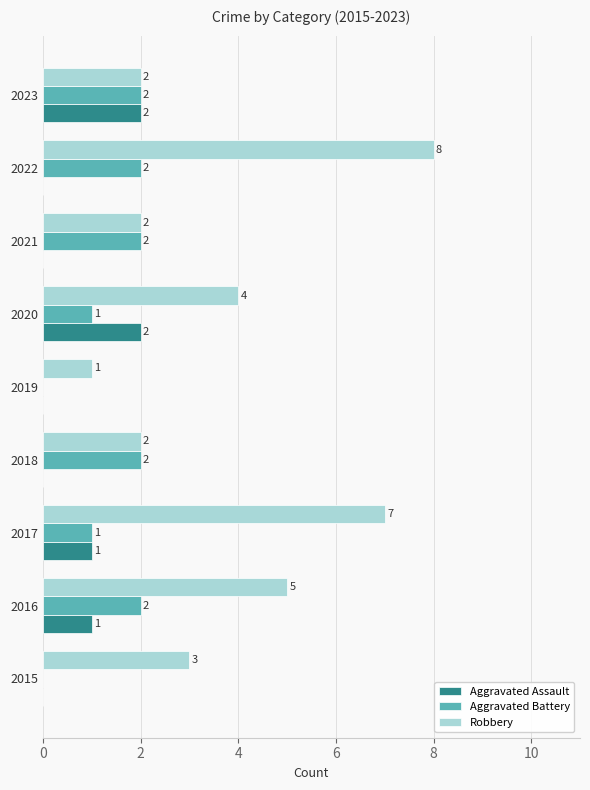

Where is Robbery nearest to the value 4?

2020